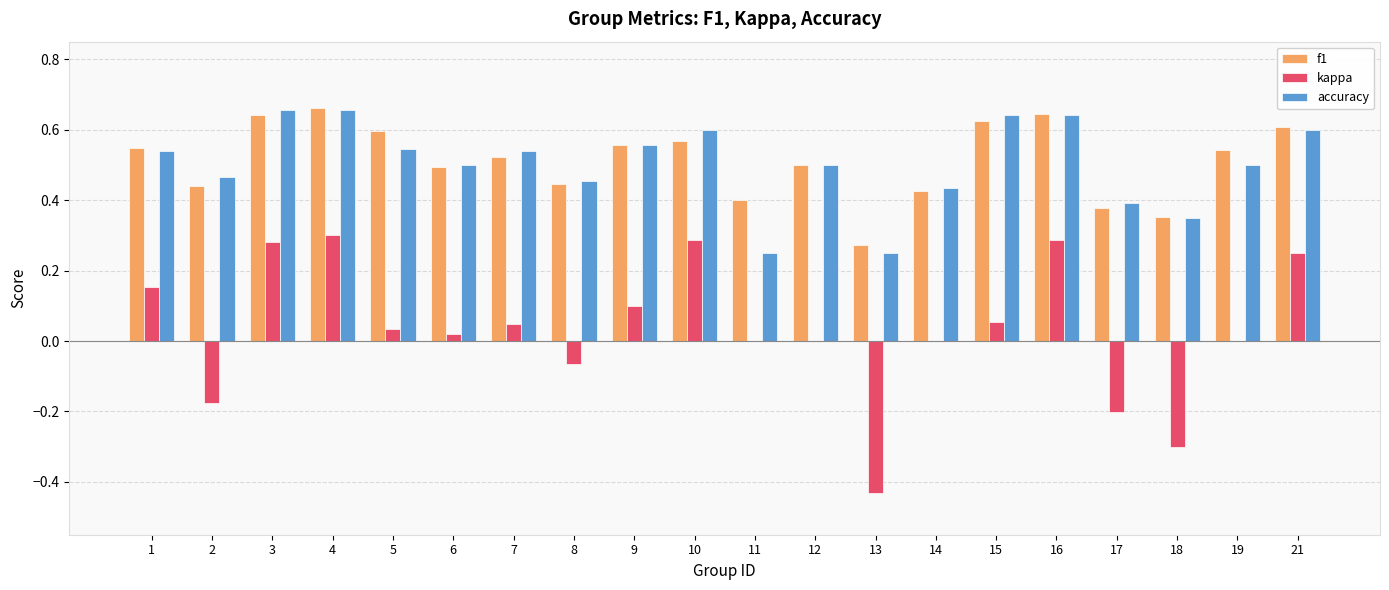

Is it true that f1 equals 0.6 at 9?

True